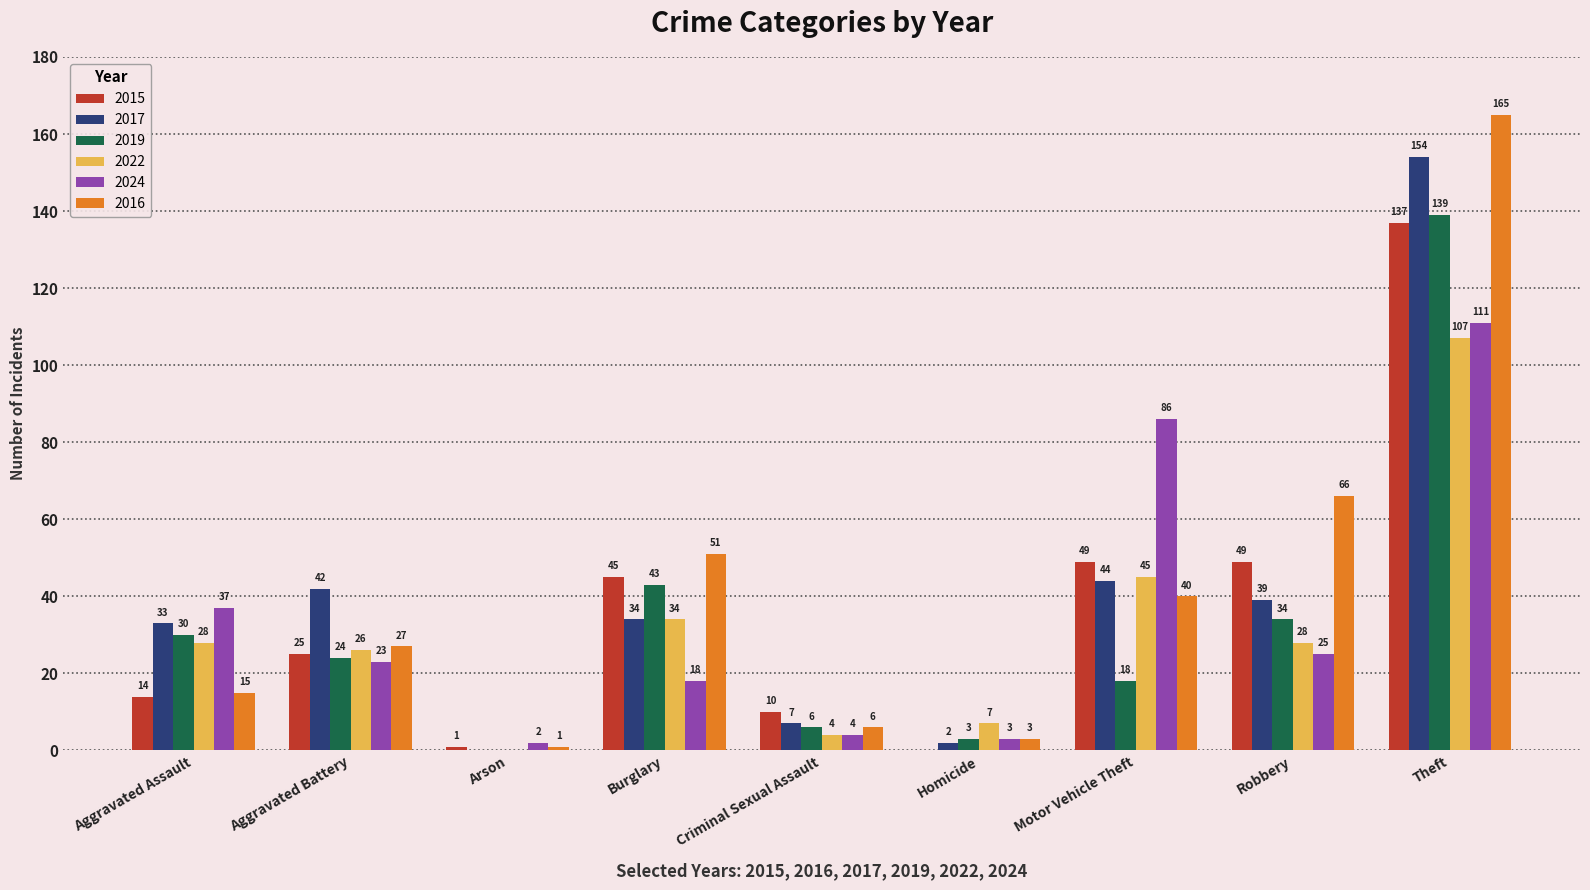

At which category is the sum across all series the highest?

Theft